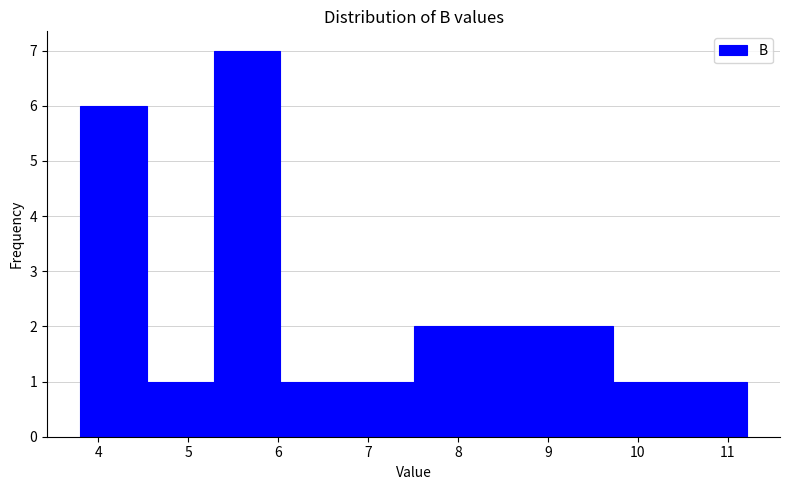

Reading left to right, list every bar in this chart as the range it spans on the x-axis followed by its height. Neither the bar edges nor the heights are printed on the chart, so give them approximately, as read against the axes.

3.8 to 4.5: 6
4.5 to 5.3: 1
5.3 to 6.0: 7
6.0 to 6.8: 1
6.8 to 7.5: 1
7.5 to 8.2: 2
8.2 to 9.0: 2
9.0 to 9.7: 2
9.7 to 10.5: 1
10.5 to 11.2: 1